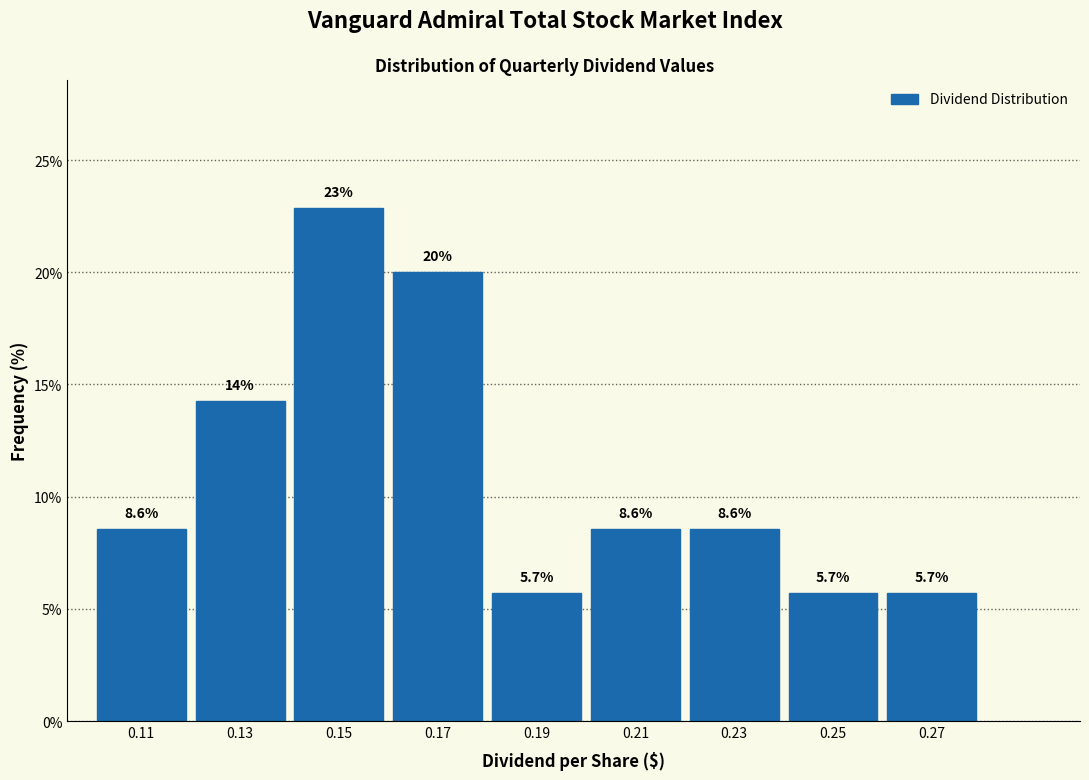

Which range on the x-axis has the tallest bar?

0.14 to 0.16